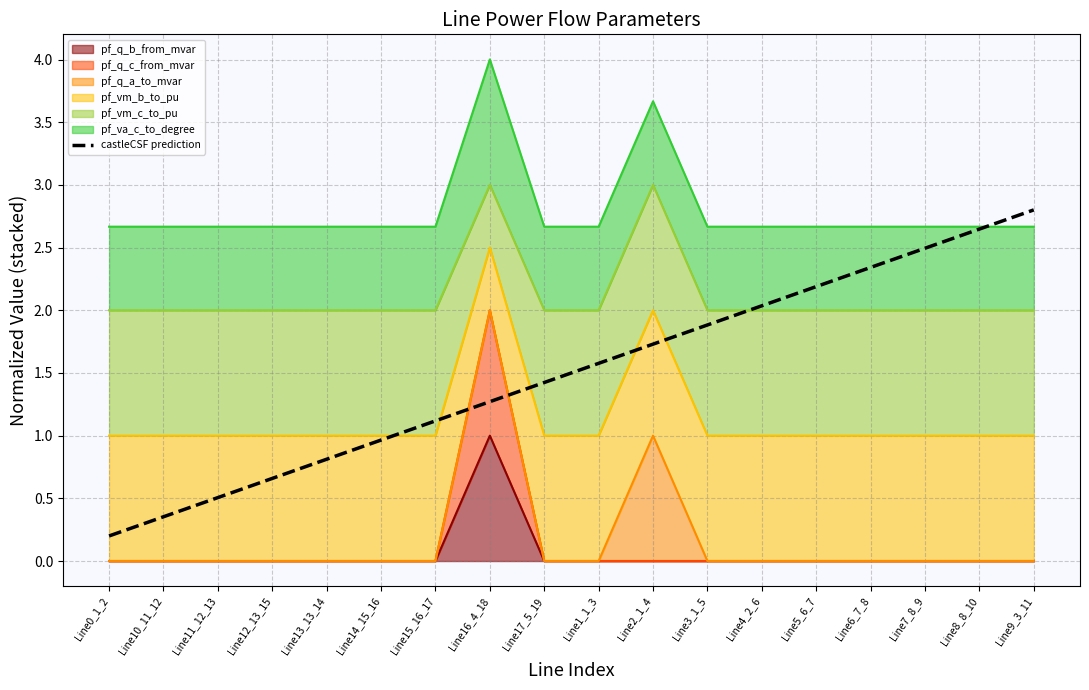

Reading left to right, what are all the values shown in this chart?

0.2	0.4	0.5	0.7	0.8	1.0	1.1	1.3	1.4	1.6	1.7	1.9	2.0	2.2	2.3	2.5	2.6	2.8